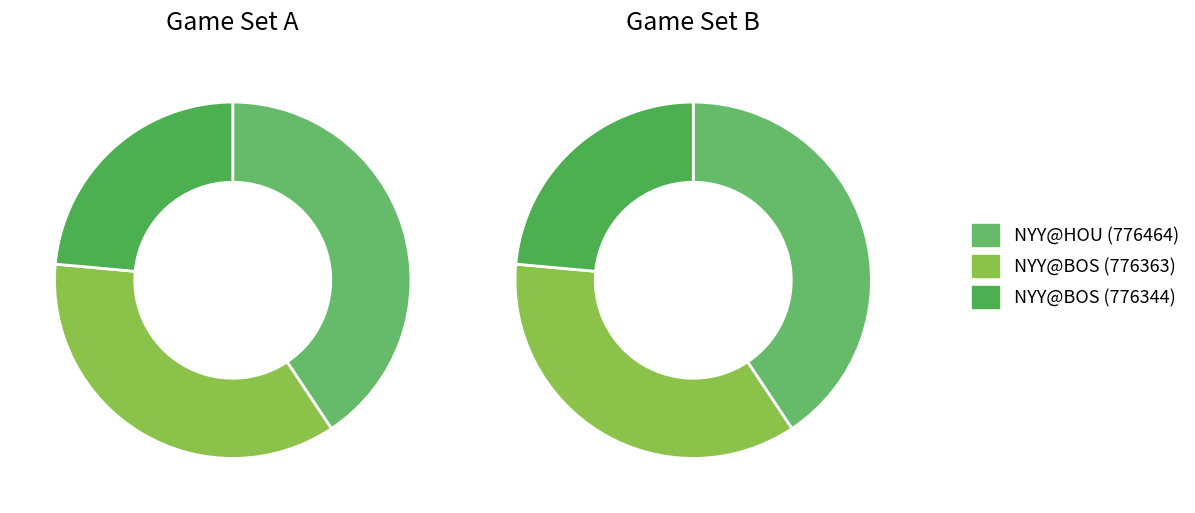

To the nearest percent, what portion does NYY@HOU (776464) represent?

41%